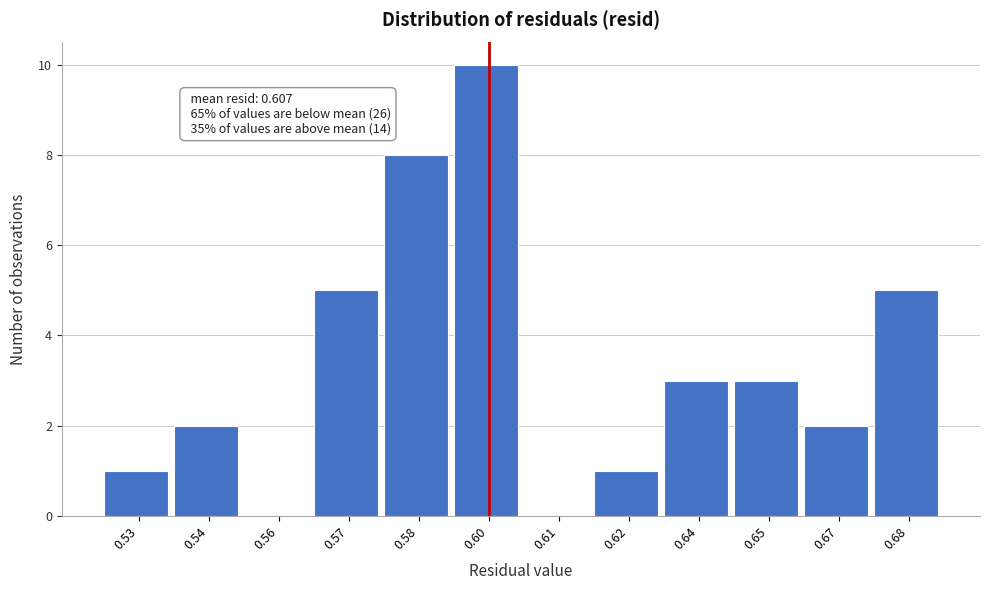

Reading left to right, what are all the values shown in this chart?

0.53=1	0.54=2	0.56=0	0.57=5	0.58=8	0.60=10	0.61=0	0.62=1	0.64=3	0.65=3	0.67=2	0.68=5